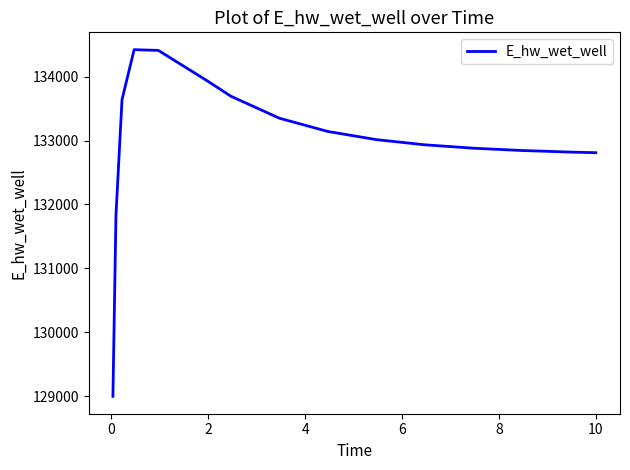

What is the maximum value shown in the chart?

134424.7